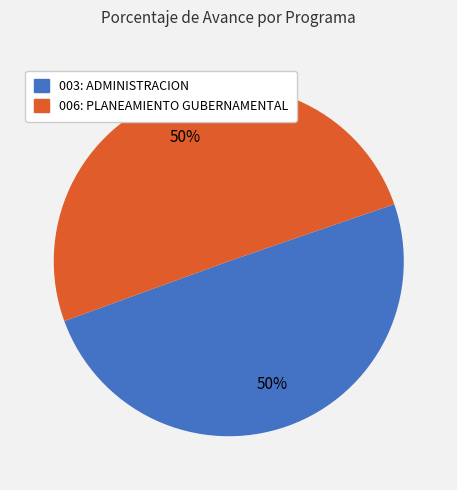

What is the ratio of the value at 003: ADMINISTRACION to the value at 006: PLANEAMIENTO GUBERNAMENTAL?

1.0